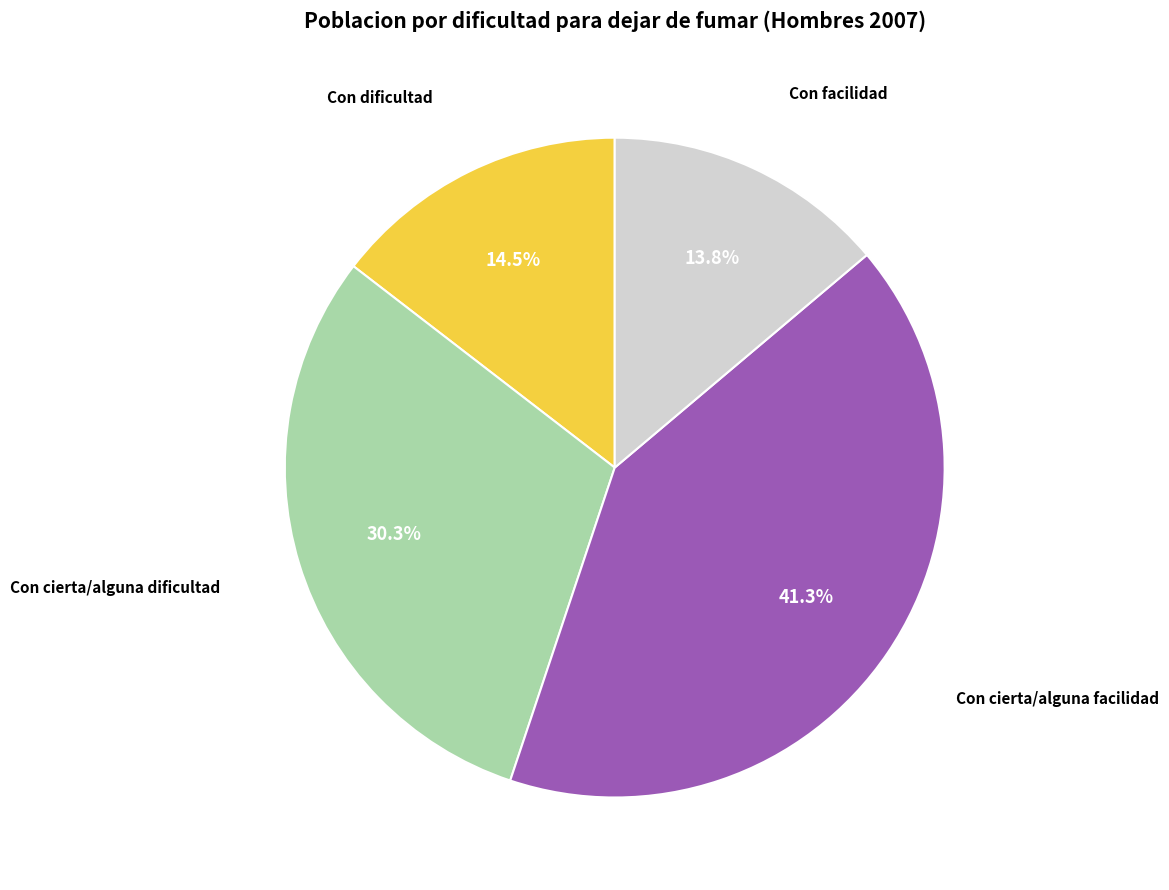

Is there any slice that represents more than half of the pie?

No